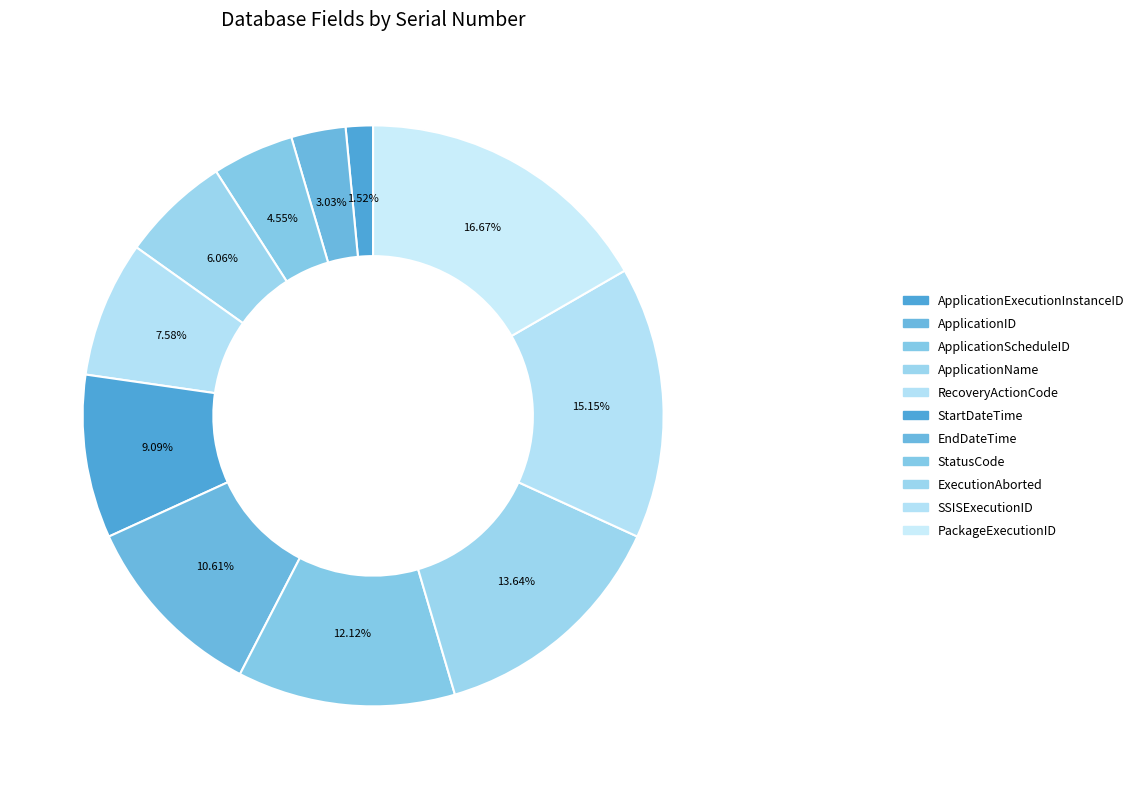

How many slices are in this pie chart?

11